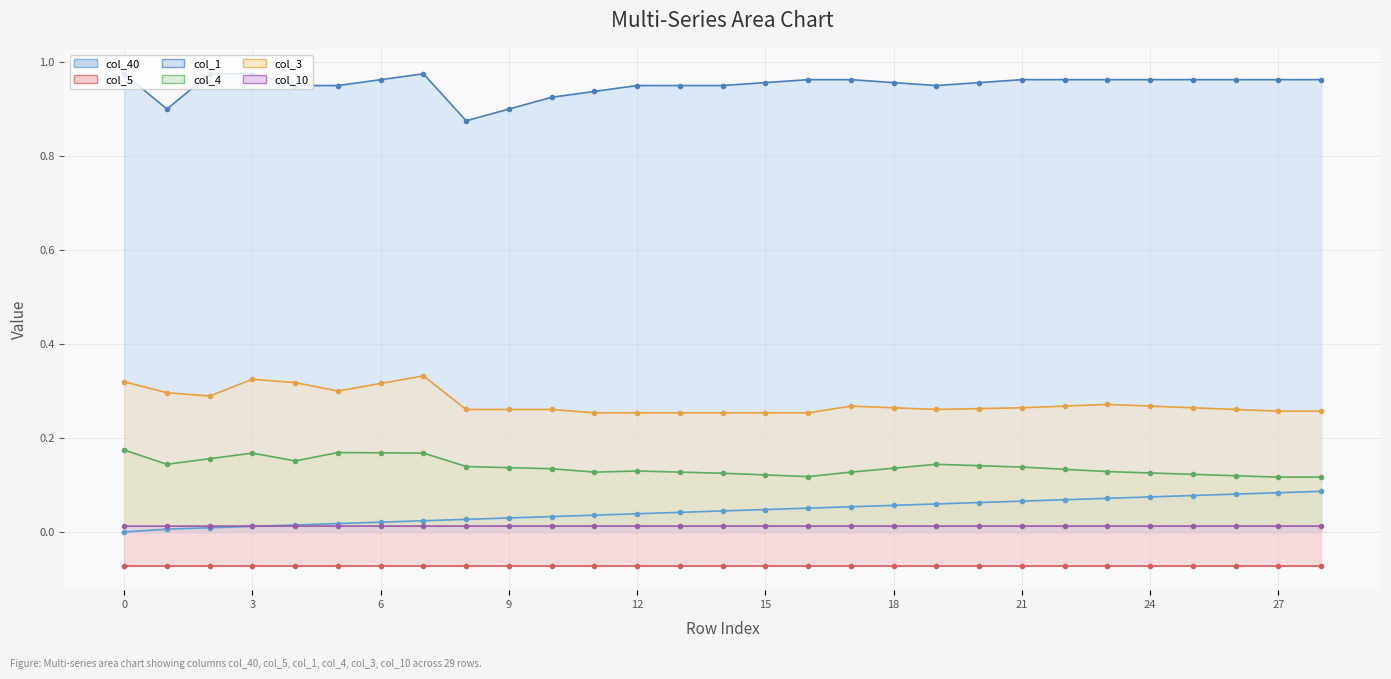

The value of col_1 at 12 is 1.0. True or false?

True